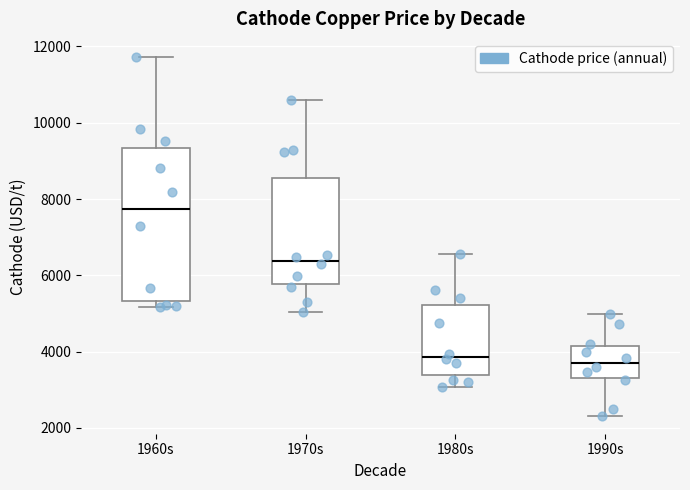

Reading left to right, read every box against the y-axis: the position of its median line, the range the box covers, and the ends of its whiskers. The values are not printed on the chart, so give them approximately, as read against the axis.

1960s: median 7800, box 5400 to 9400, whiskers 5200 to 11800
1970s: median 6400, box 5800 to 8600, whiskers 5000 to 10600
1980s: median 3800, box 3400 to 5200, whiskers 3000 to 6600
1990s: median 3800, box 3400 to 4200, whiskers 2400 to 5000